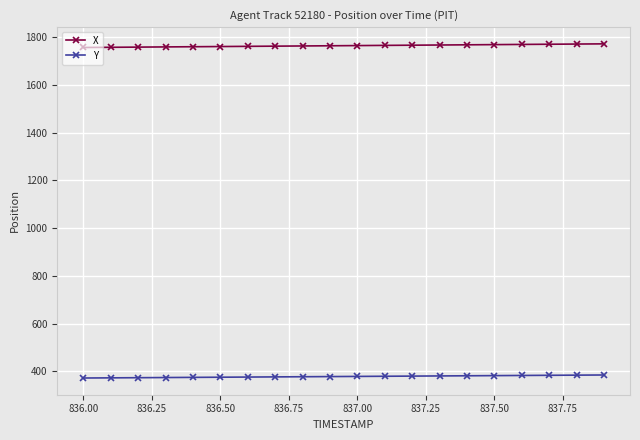

How many lines are shown in the chart?

2